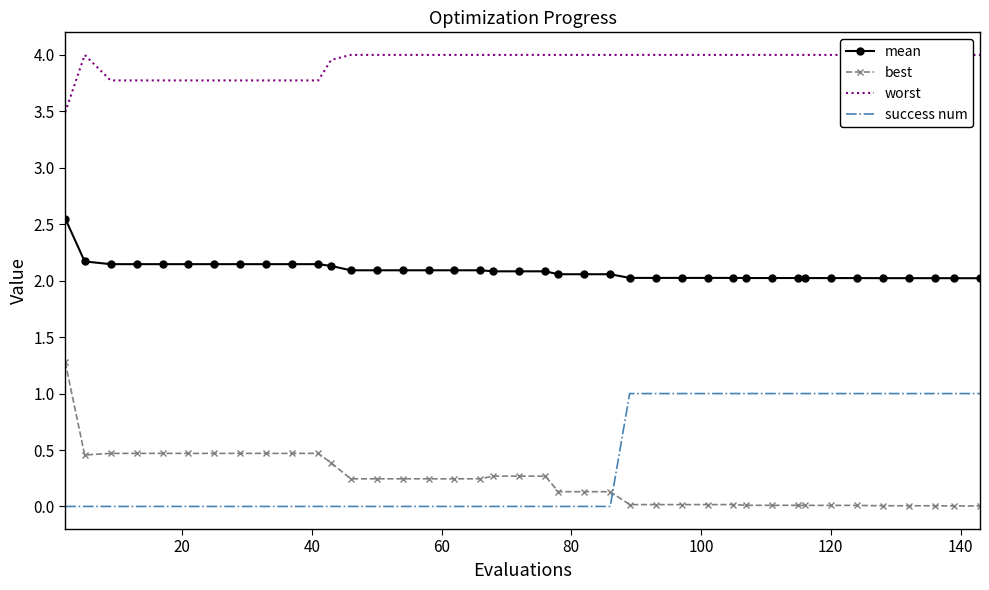

Reading left to right, transcribe all the data shown in this chart.

mean: 2.6	2.2	2.1	2.1	2.1	2.1	2.1	2.1	2.1	2.1	2.1	2.1	2.1	2.1	2.1	2.1	2.1	2.1	2.1	2.1	2.1	2.1	2.1	2.1	2.0	2.0	2.0	2.0	2.0	2.0	2.0	2.0	2.0	2.0	2.0	2.0	2.0	2.0	2.0	2.0
best: 1.3	0.5	0.5	0.5	0.5	0.5	0.5	0.5	0.5	0.5	0.5	0.4	0.2	0.2	0.2	0.2	0.2	0.2	0.3	0.3	0.3	0.1	0.1	0.1	0.0	0.0	0.0	0.0	0.0	0.0	0.0	0.0	0.0	0.0	0.0	0.0	0.0	0.0	0.0	0.0
worst: 3.5	4.0	3.8	3.8	3.8	3.8	3.8	3.8	3.8	3.8	3.8	4.0	4.0	4.0	4.0	4.0	4.0	4.0	4.0	4.0	4.0	4.0	4.0	4.0	4.0	4.0	4.0	4.0	4.0	4.0	4.0	4.0	4.0	4.0	4.0	4.0	4.0	4.0	4.0	4.0
success num: 0.0	0.0	0.0	0.0	0.0	0.0	0.0	0.0	0.0	0.0	0.0	0.0	0.0	0.0	0.0	0.0	0.0	0.0	0.0	0.0	0.0	0.0	0.0	0.0	1.0	1.0	1.0	1.0	1.0	1.0	1.0	1.0	1.0	1.0	1.0	1.0	1.0	1.0	1.0	1.0